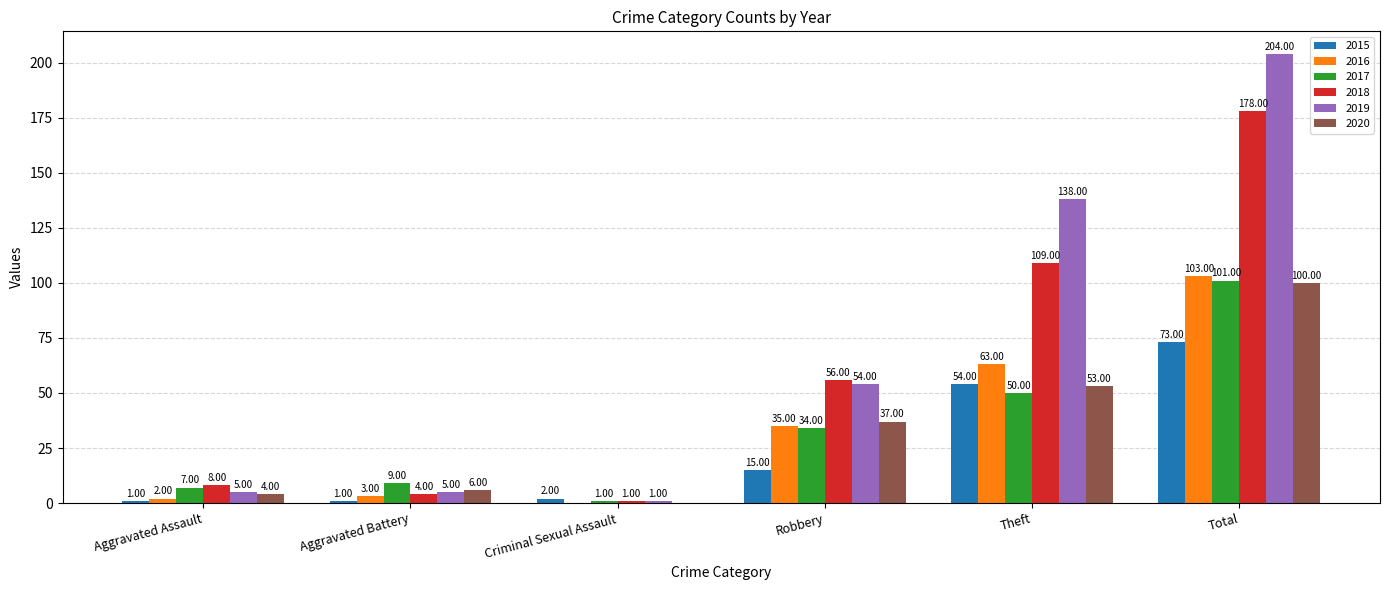

True or false: 2020 has a value of 6 at Aggravated Battery.

True